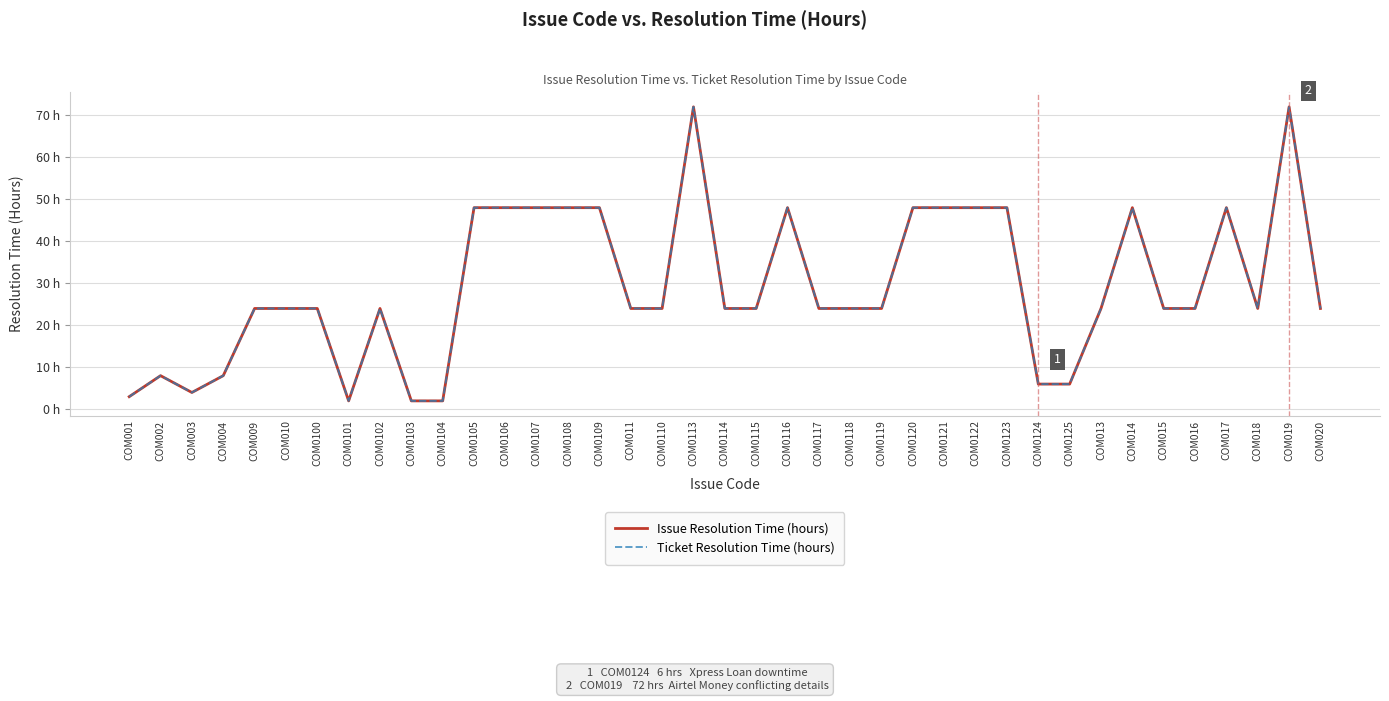

Is this an area chart (filled region under the line)?

No